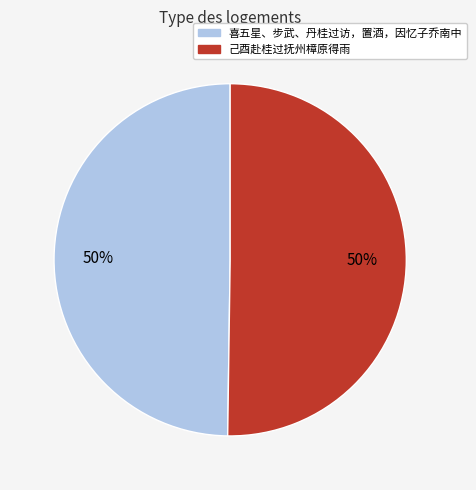

To the nearest percent, what is the average slice percentage?

50%